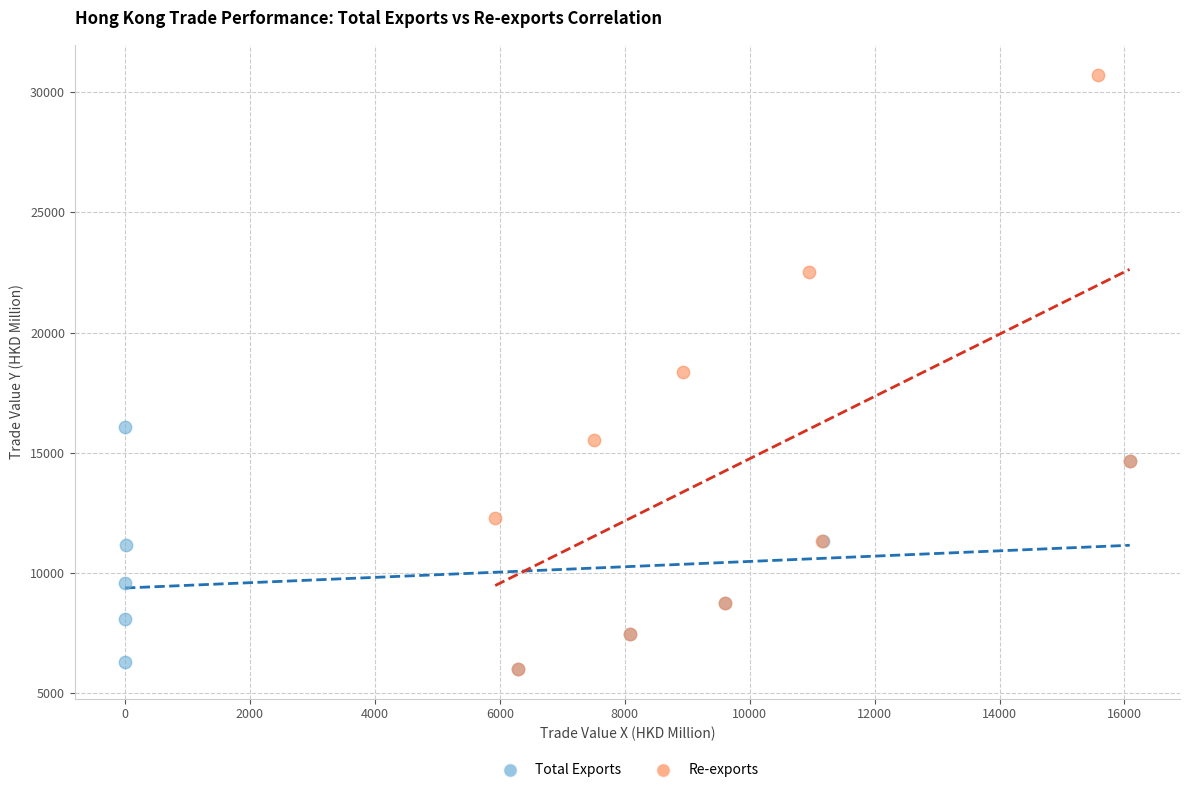

Which series has the largest Y range (max minus min)?

Re-exports